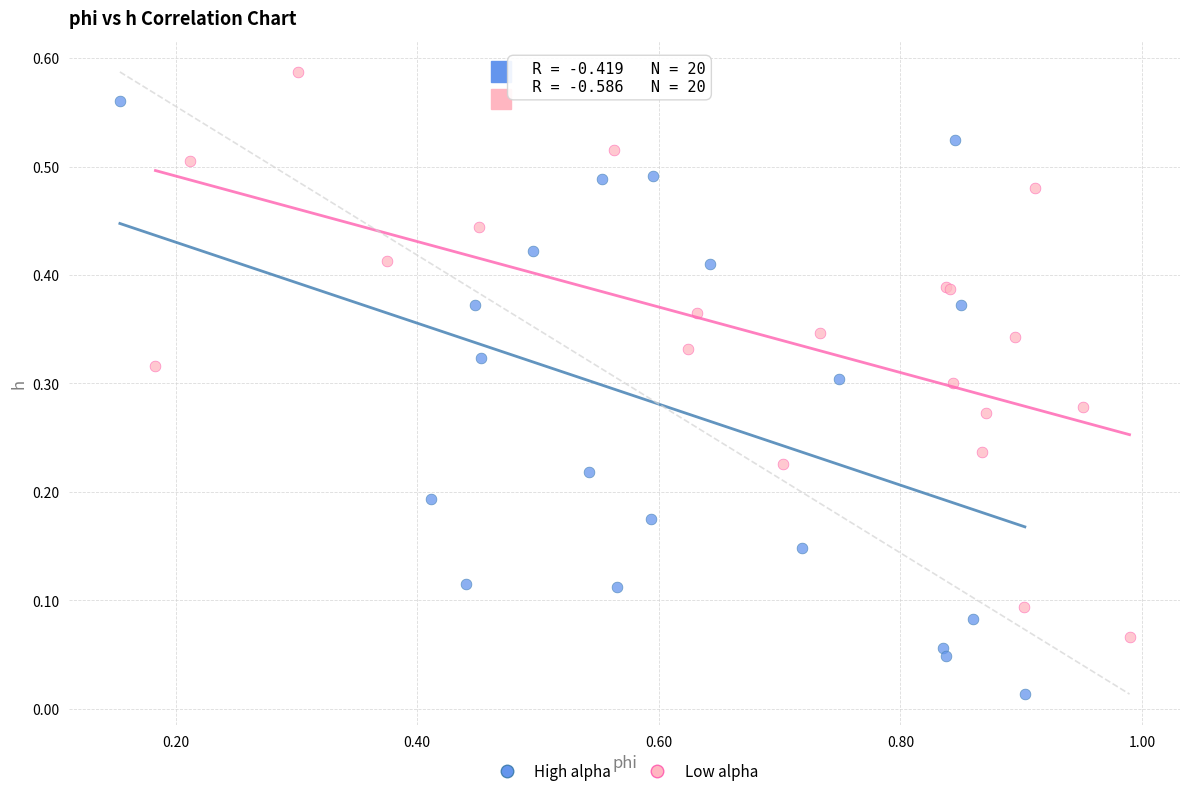

What are all the series names shown in the legend?

High alpha, Low alpha